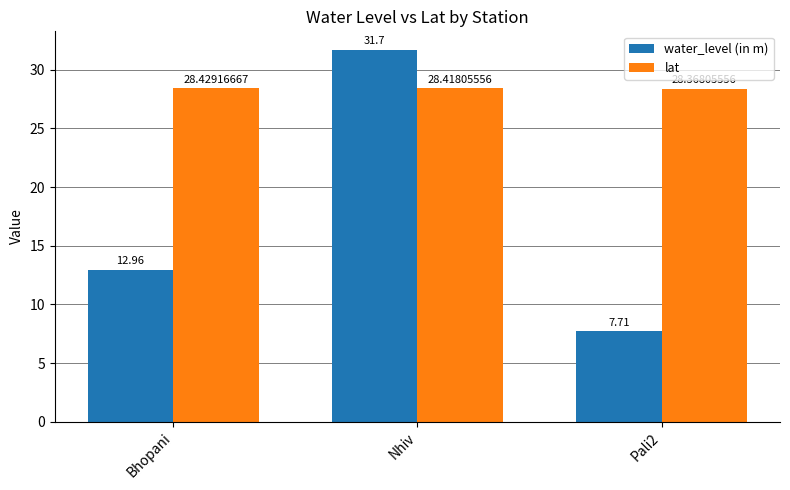

Which category has the lowest value across all series?

Pali2